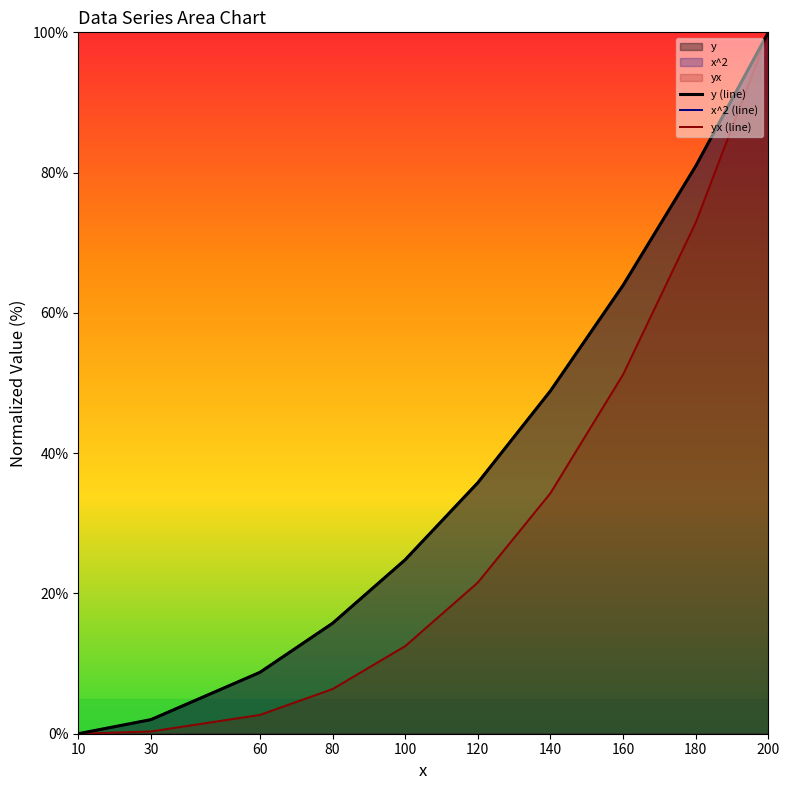

What is the sum of the x^2 (line) values at 200 and 120?

135.8